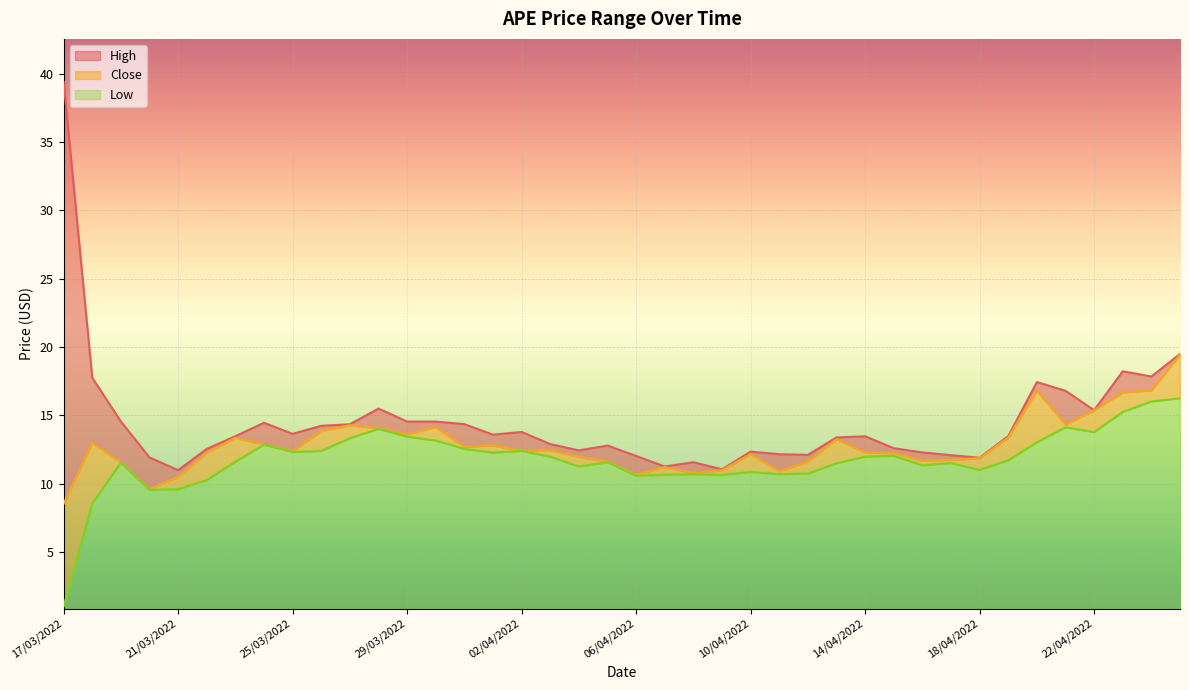

What position from the right is 23/04/2022?

3